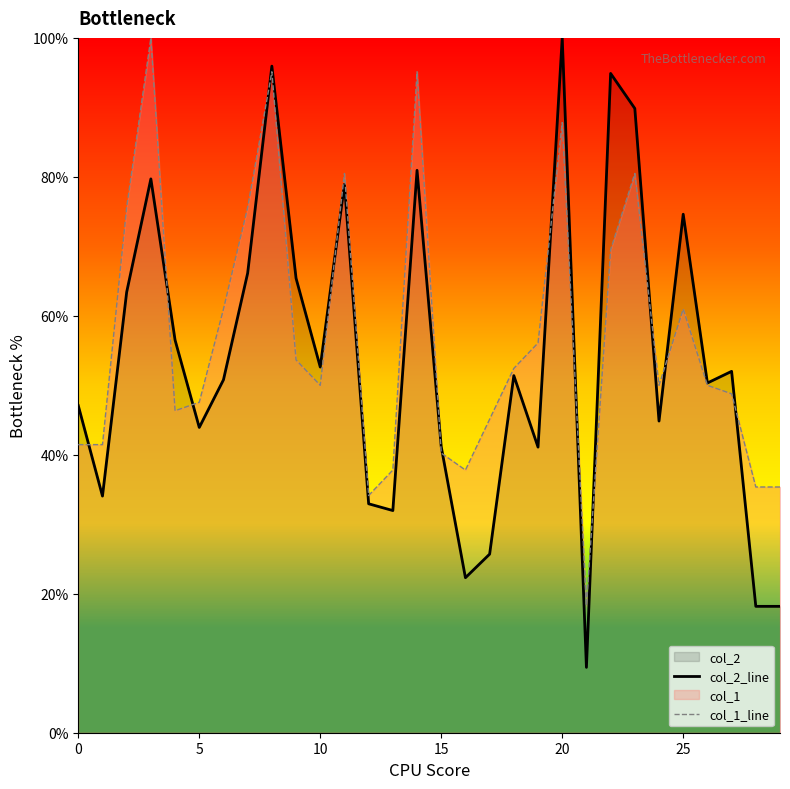

Rank the series by their maximum value, from highest to lowest.

col_2_line, col_1_line